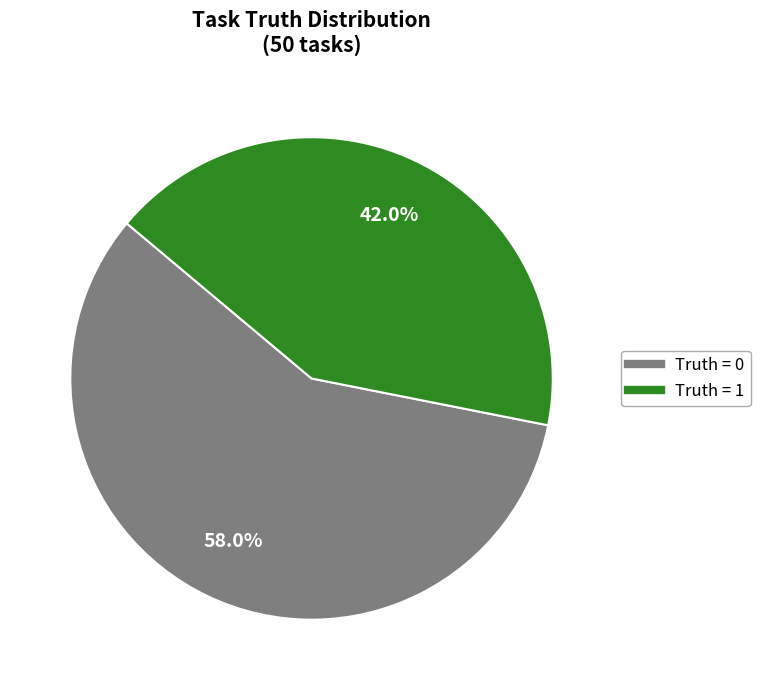

Rank the categories by value from highest to lowest.

Truth = 0, Truth = 1